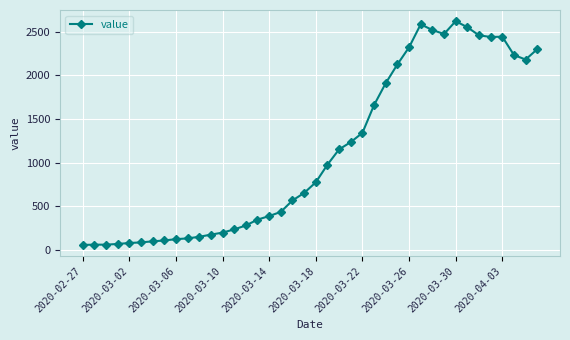

What is the value of the 9th point from the left?

121